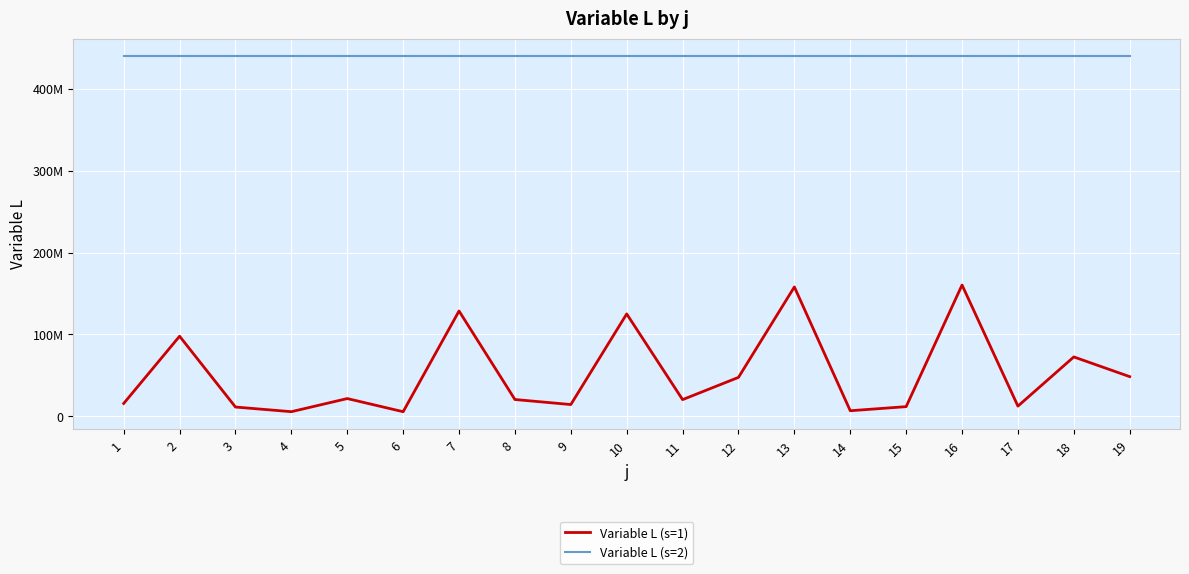

At which label does Variable L (s=2) reach its peak?

1